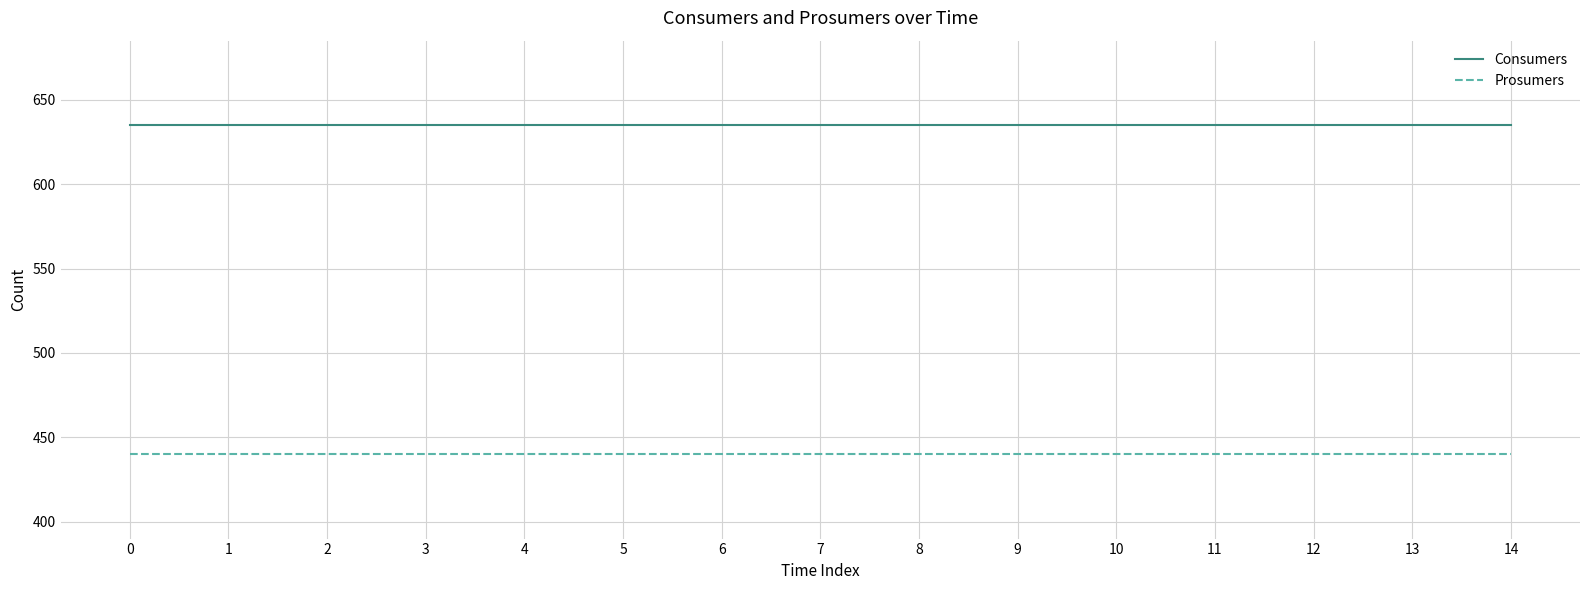

At 13, list the series in order from largest to smallest.

Consumers, Prosumers